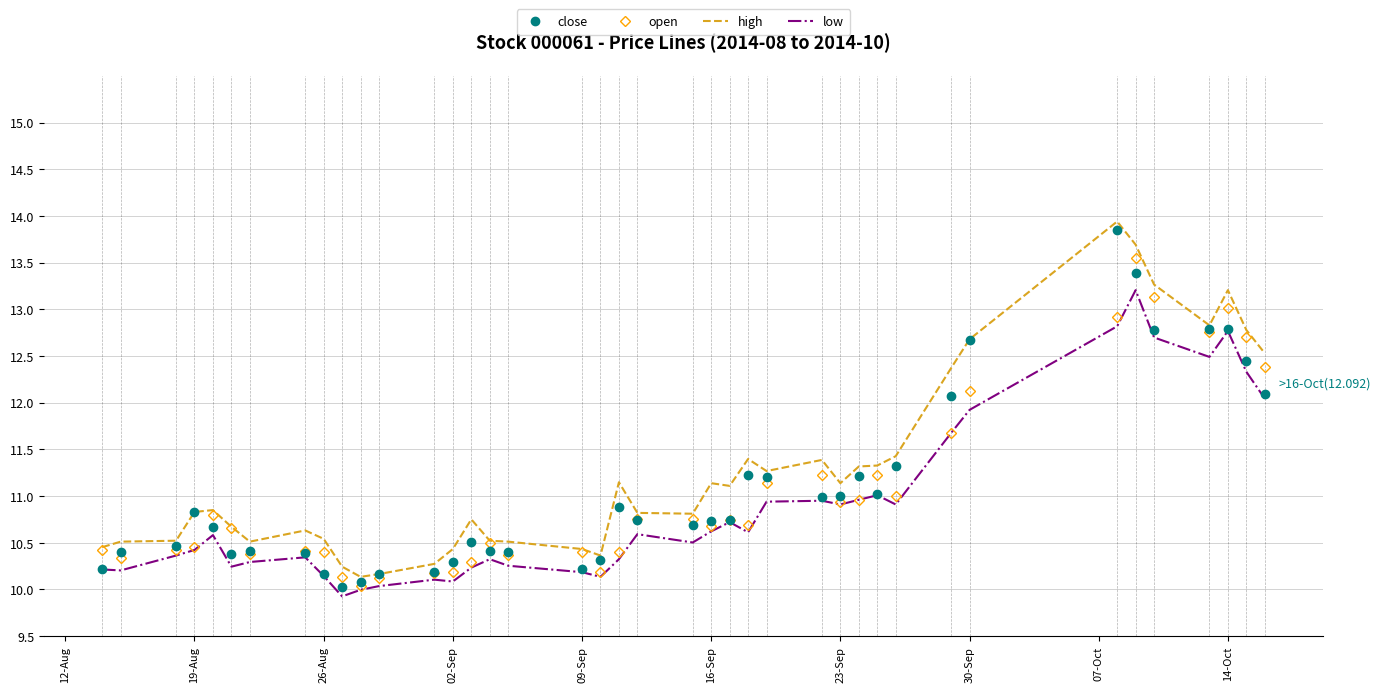

What is the maximum value for low?

13.2